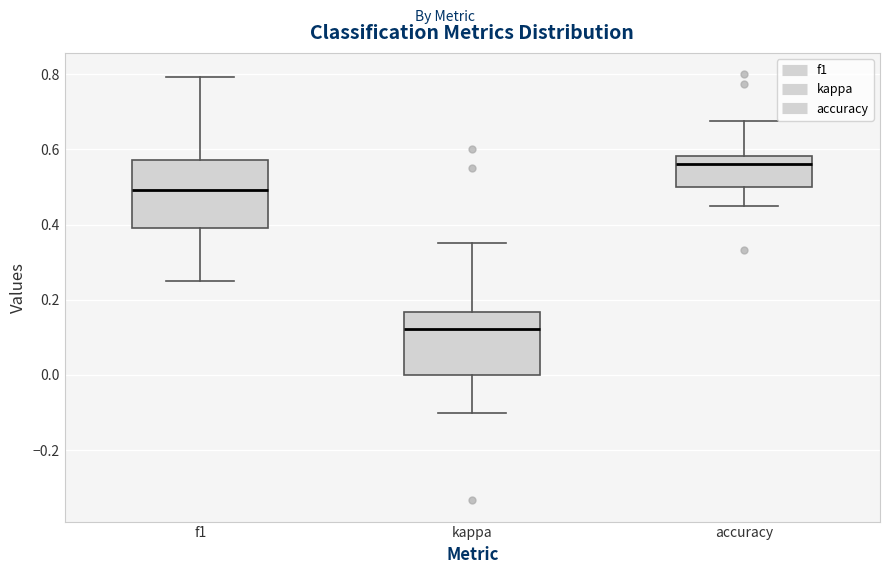

Reading left to right, transcribe this box plot: for each box, give where its median line is, the range the box spans, and where its two whiskers end, as read against the y-axis. The values are not printed on the chart, so give them approximately, as read against the axis.

f1: median 0.50, box 0.40 to 0.58, whiskers 0.26 to 0.80
kappa: median 0.12, box 0.00 to 0.16, whiskers -0.10 to 0.36
accuracy: median 0.56, box 0.50 to 0.58, whiskers 0.46 to 0.68